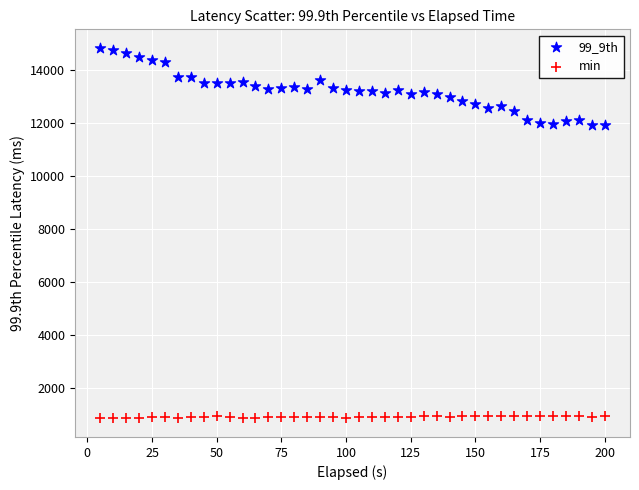

Which series reaches the maximum Y coordinate?

99_9th